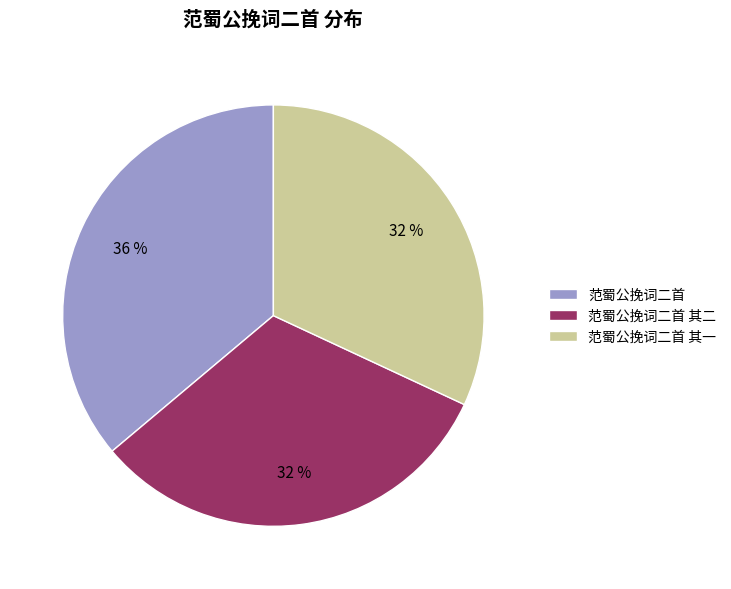

To the nearest percent, what portion does 范蜀公挽词二首 represent?

36%